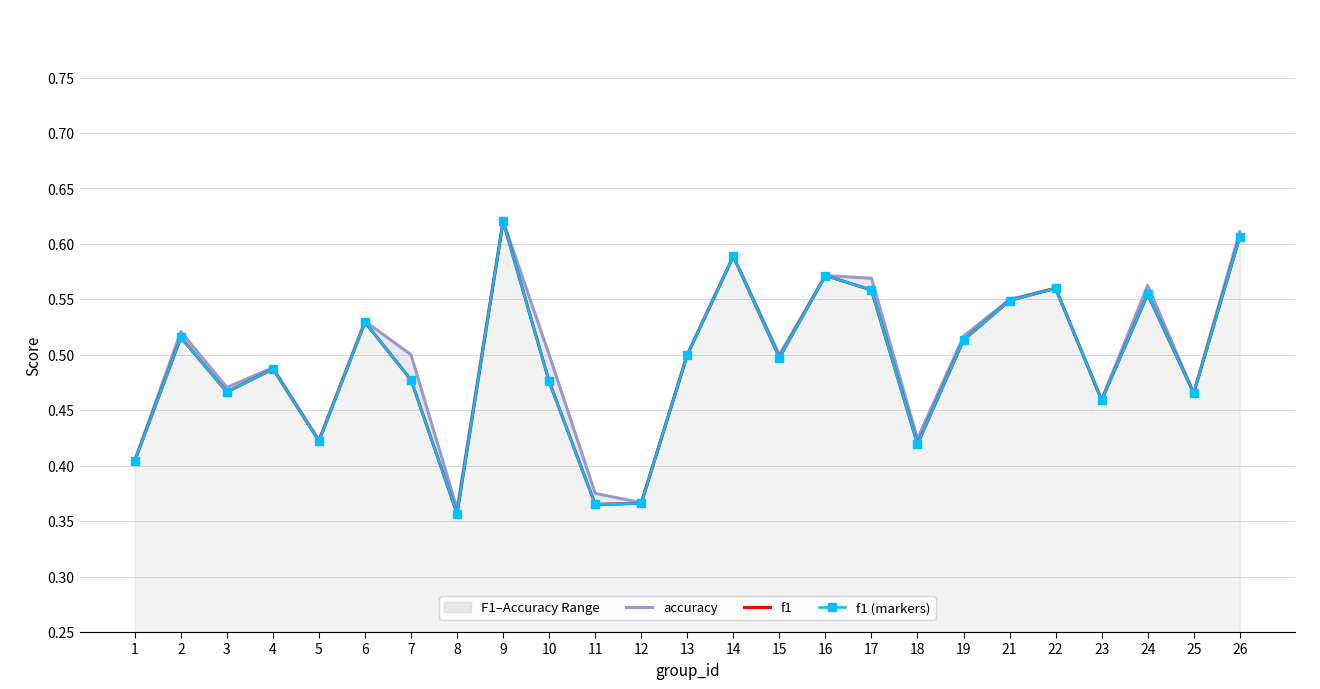

How many lines are shown in the chart?

3